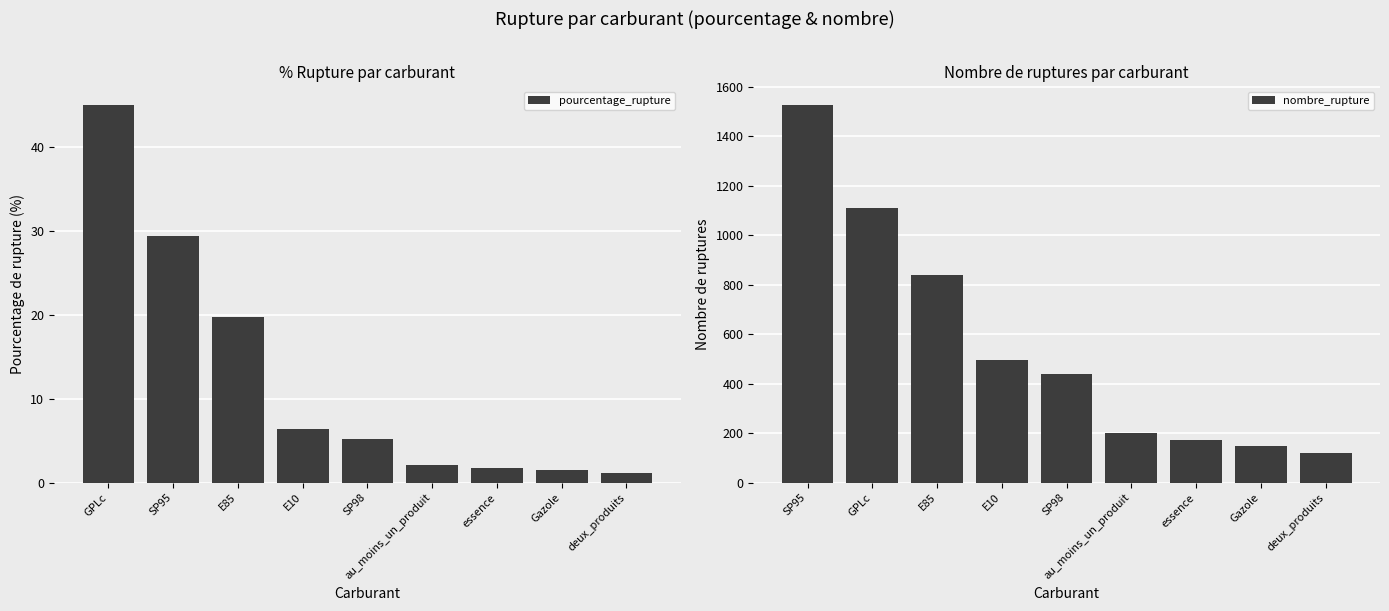

Are the bars horizontal?

No